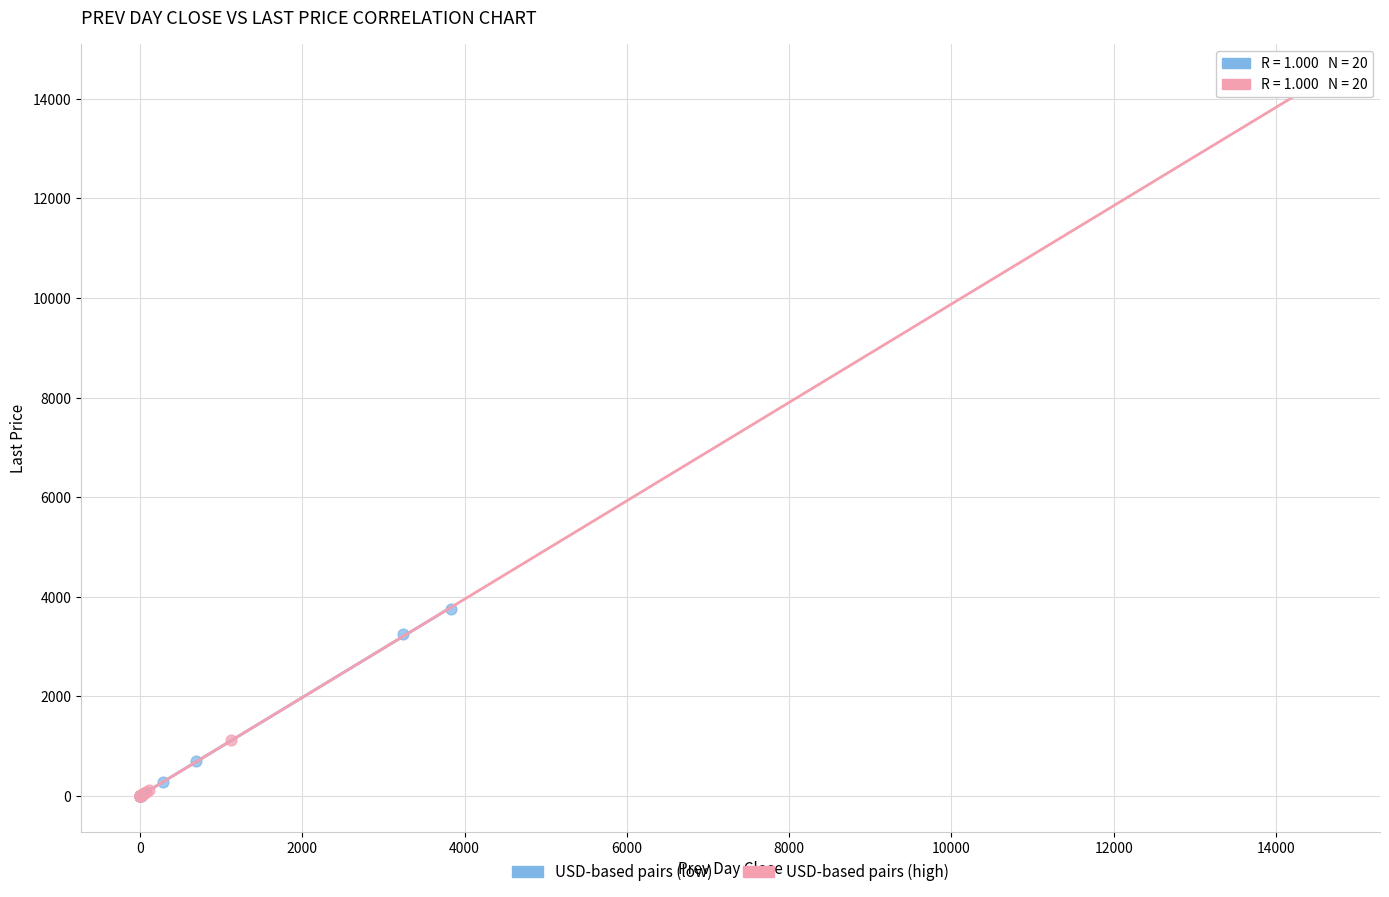

What are all the series names shown in the legend?

USD-based pairs (low), USD-based pairs (high)